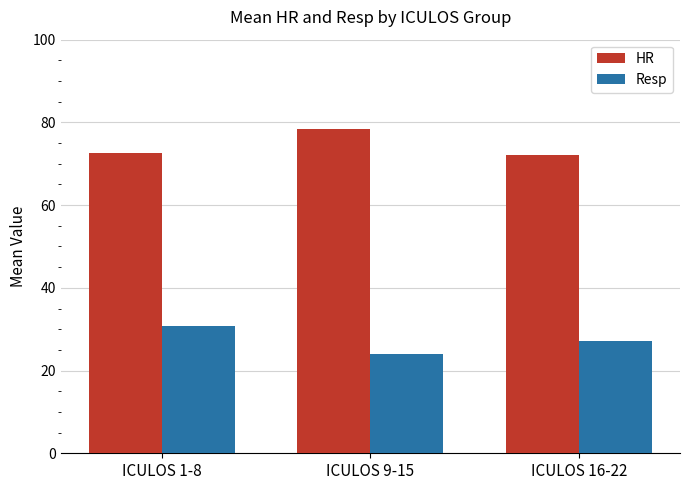

What is the label of the 1st bar from the left?

ICULOS 1-8